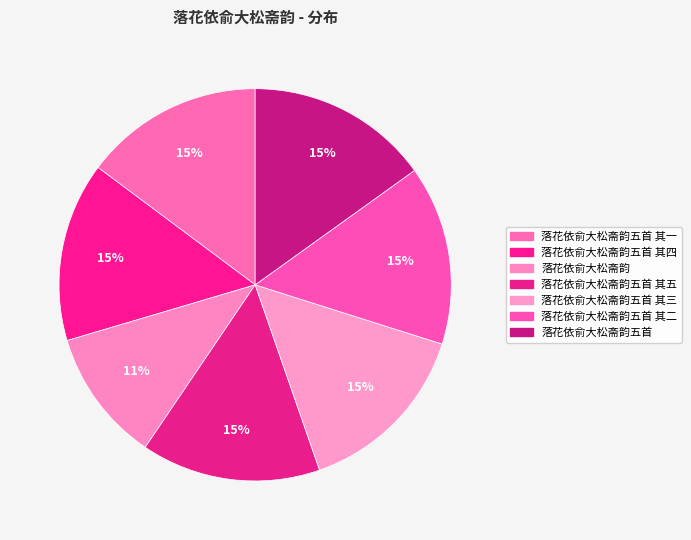

How many slices are in this pie chart?

7